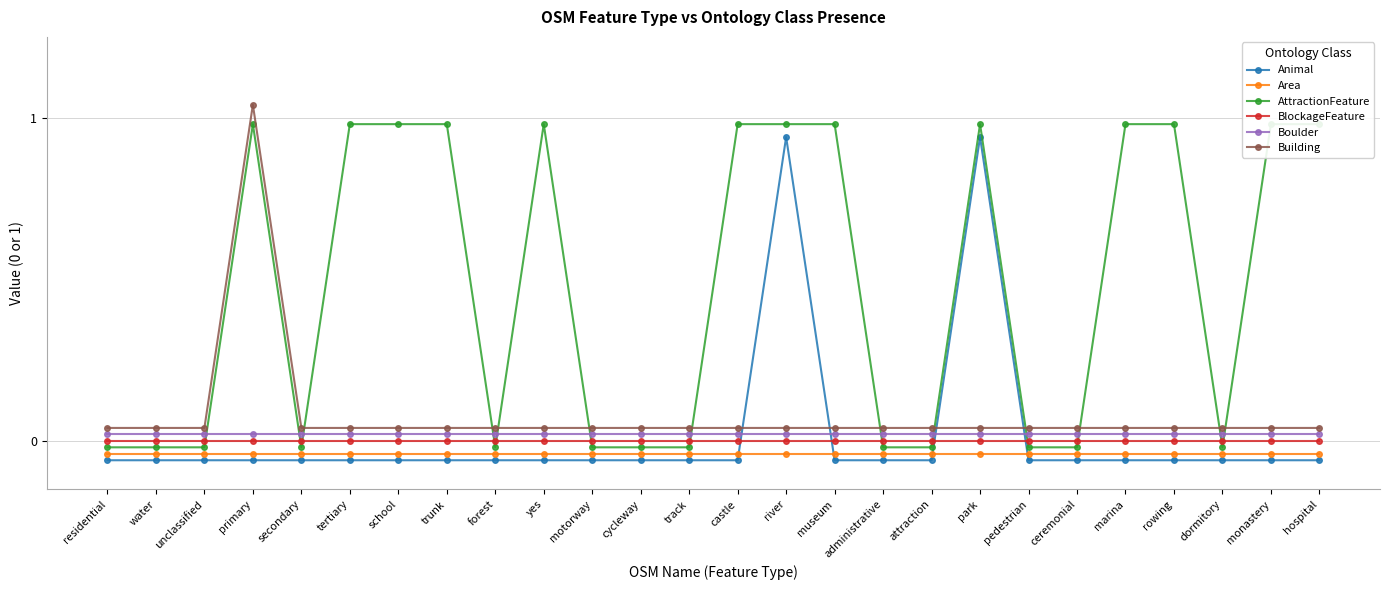

The value of AttractionFeature at hospital is 0.7. True or false?

False